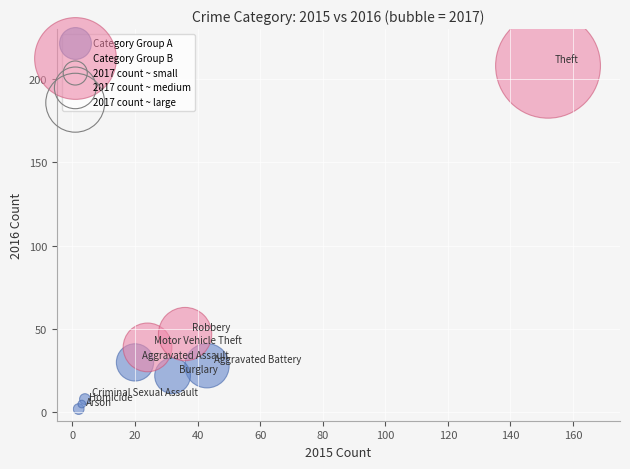

Which series contains the lowest Y value?

Category Group A